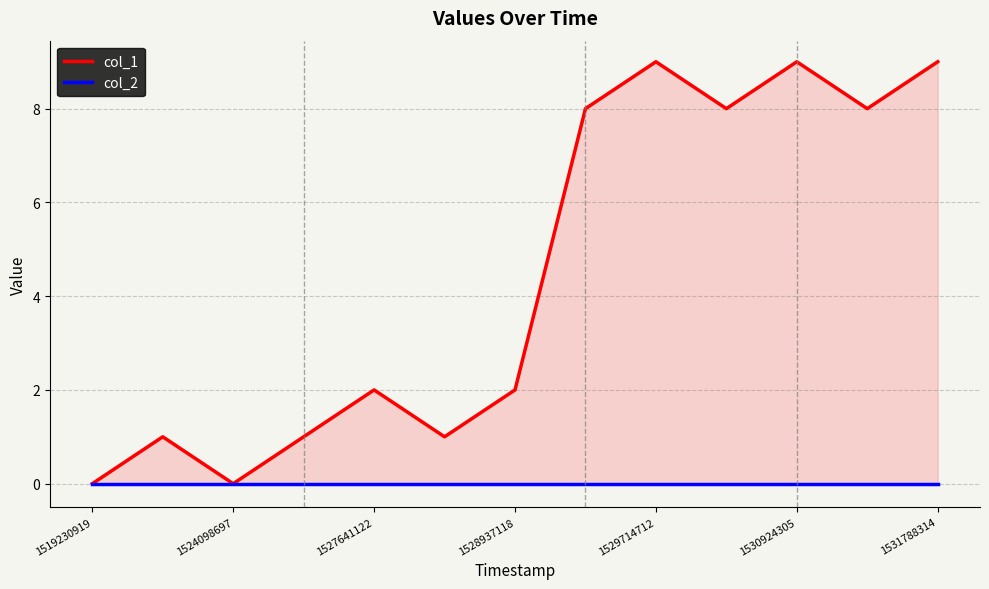

List the series in order of their peak value, highest first.

col_1, col_2